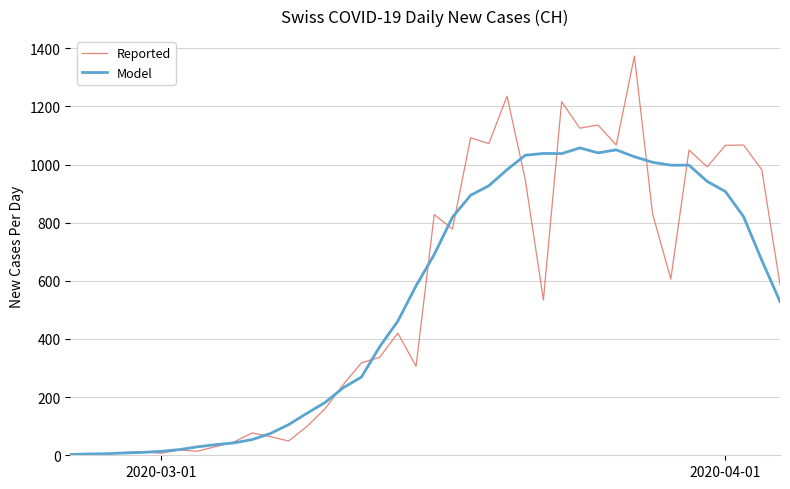

Which series has the widest spread of values?

Reported